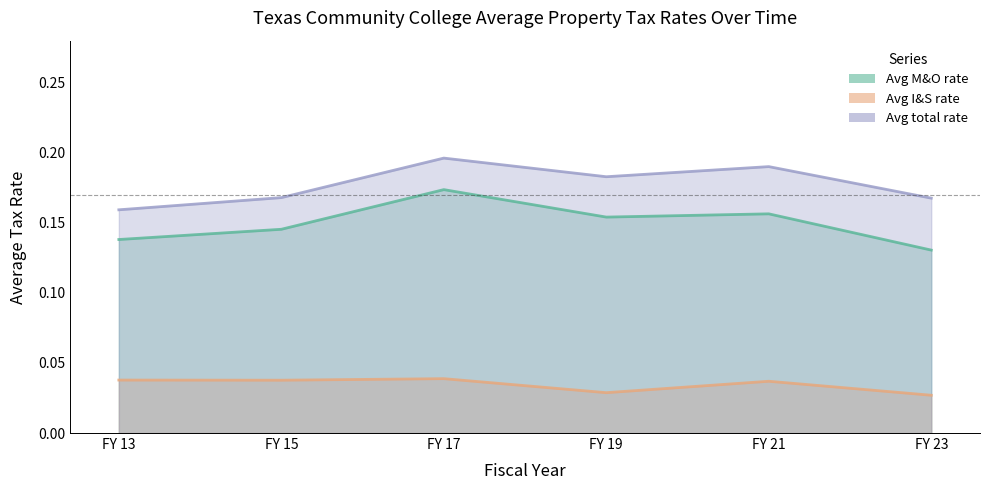

True or false: Avg M&O rate and Avg I&S rate intersect in this chart.

False